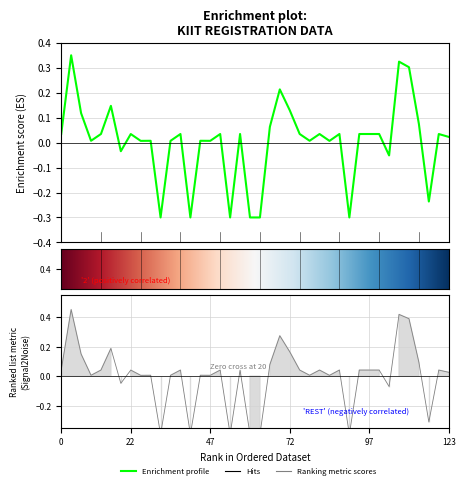

The chart shows a value of 0.0 at 522291990716. True or false?

False